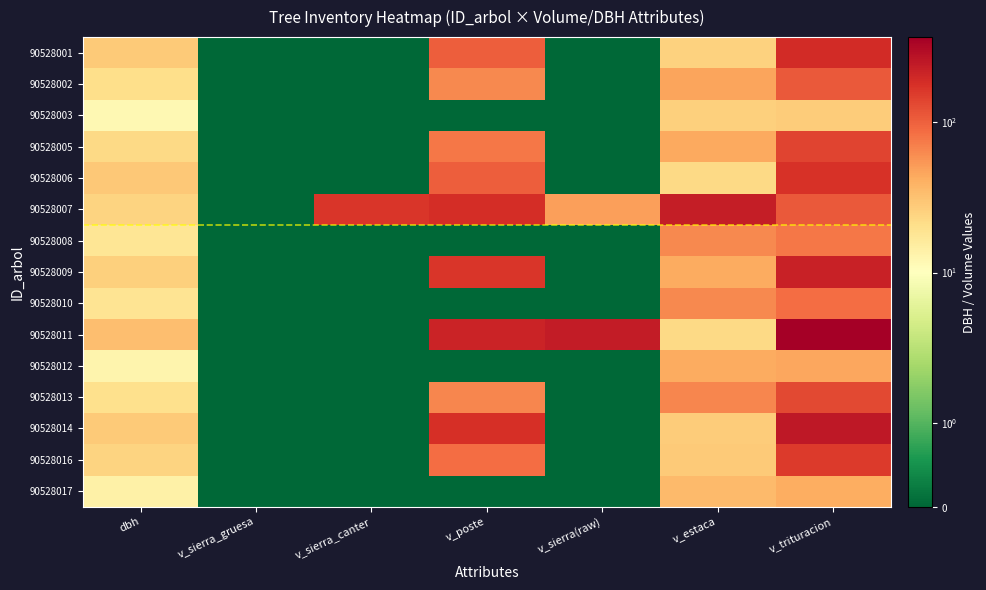

What is the spread (max minus min) of values at v_estaca?

208.3